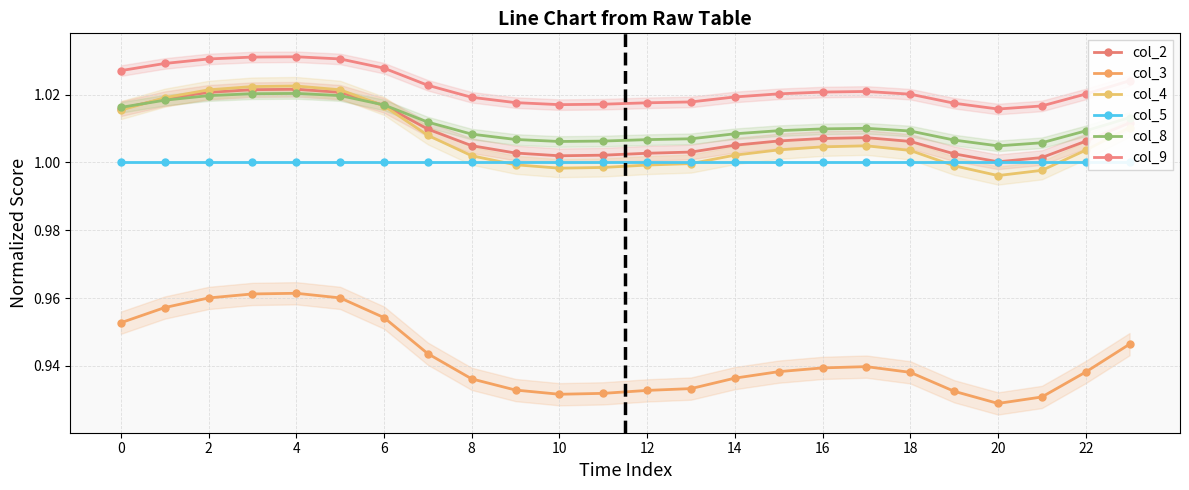

In col_3, how many points are lower than both neighbors (excluding endpoints)?

2